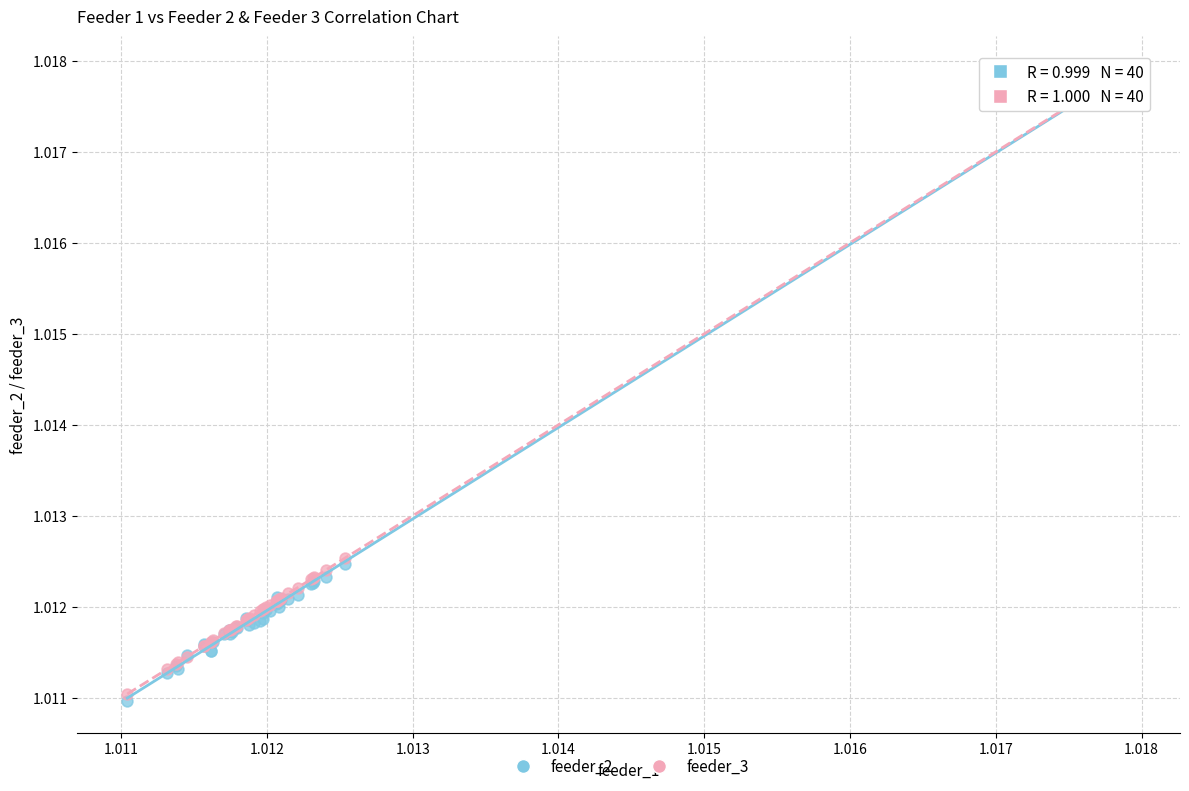

What are all the series names shown in the legend?

feeder_2, feeder_3